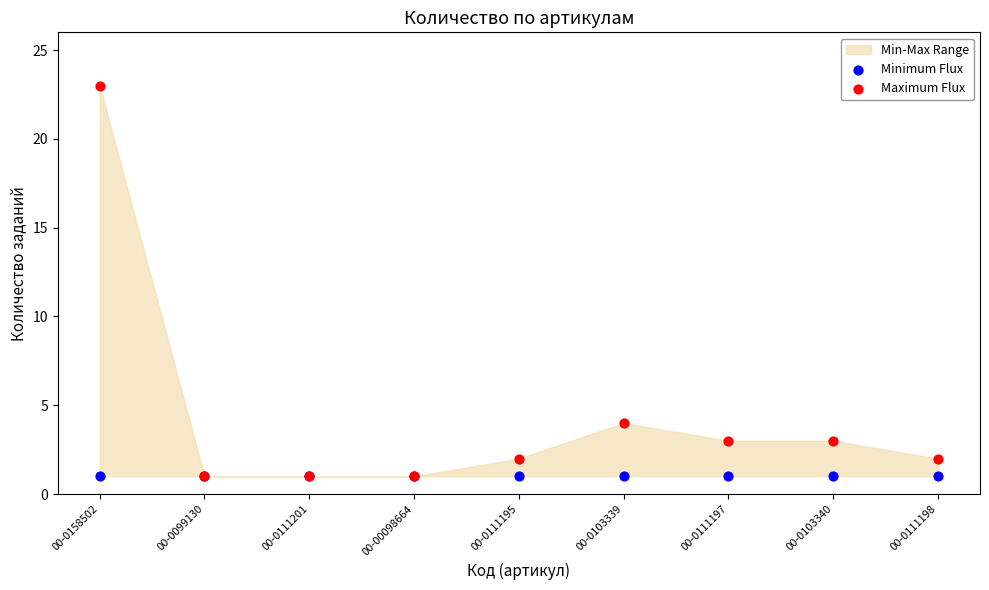

Which series reaches the maximum Y coordinate?

Maximum Flux